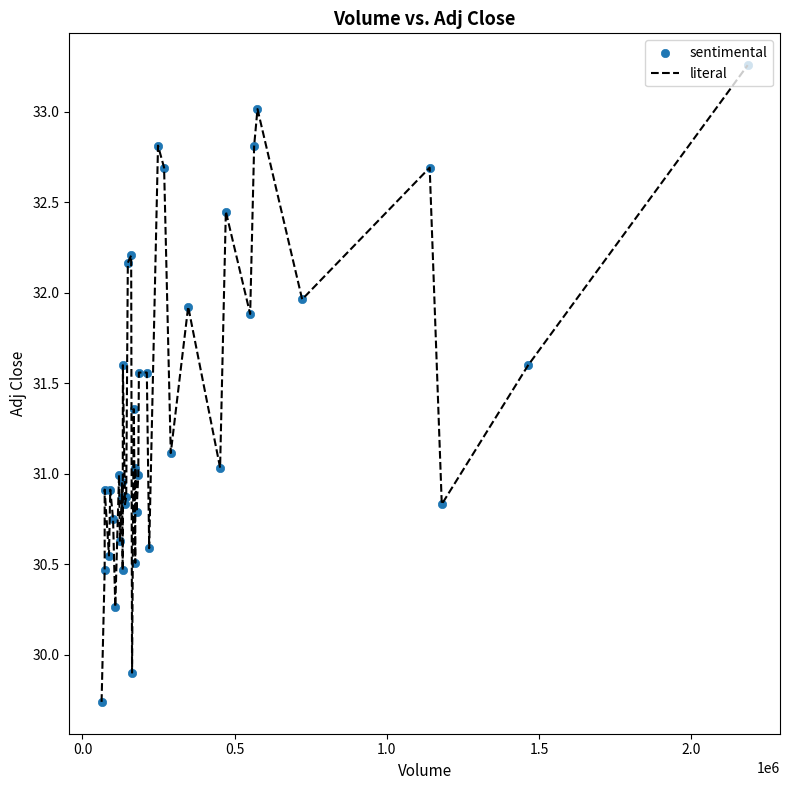

What is the difference between the maximum and minimum values?

3.5